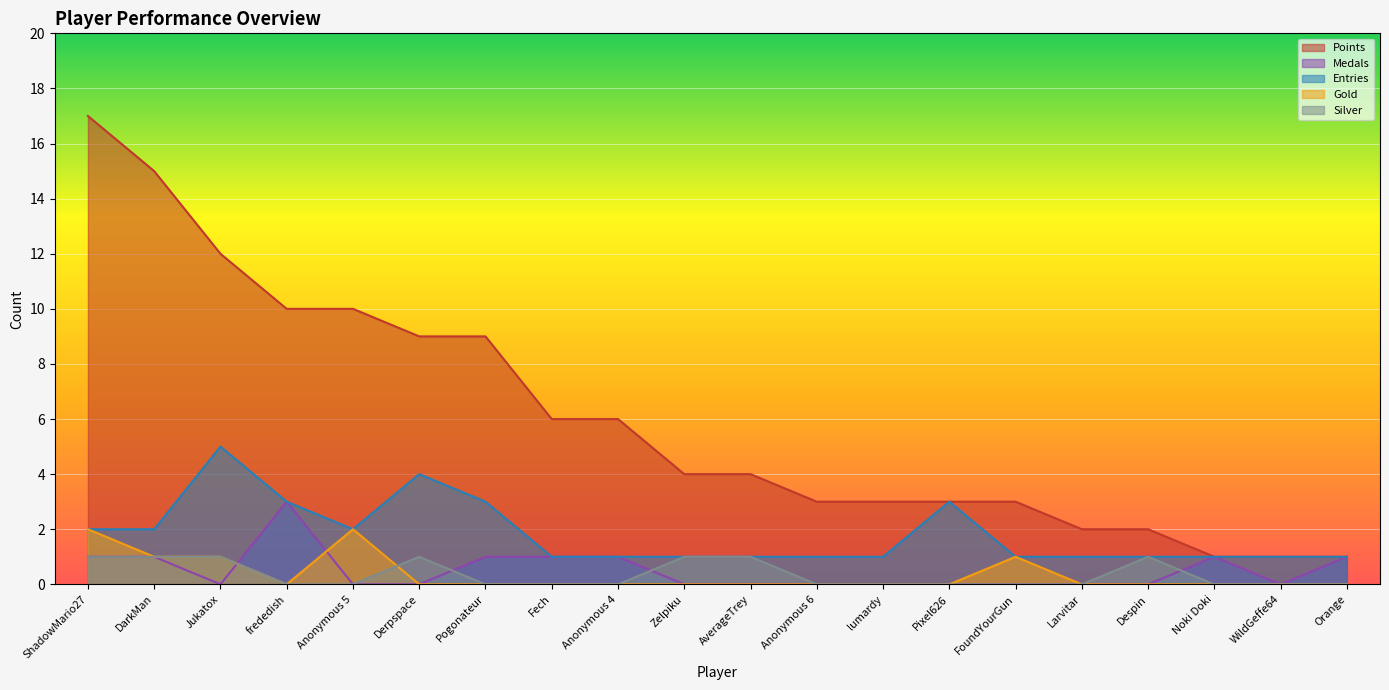

How many lines are shown in the chart?

5